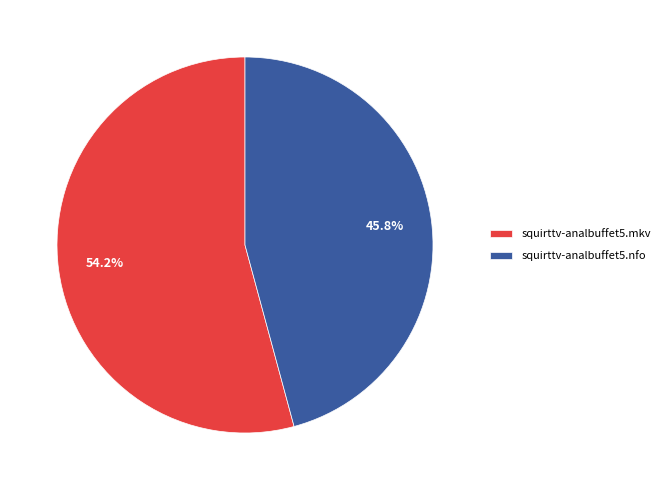

Between squirttv-analbuffet5.mkv and squirttv-analbuffet5.nfo, which is larger?

squirttv-analbuffet5.mkv